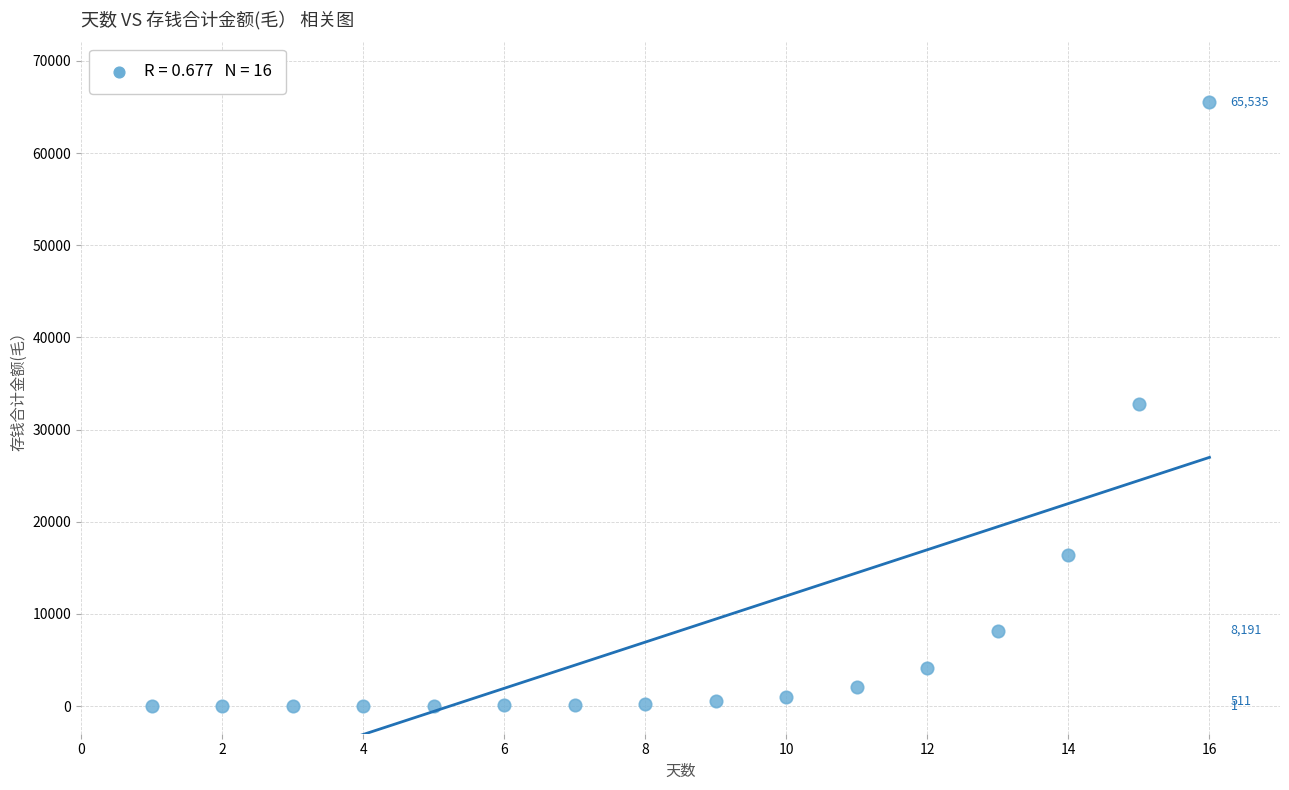

What is the range of Y values (max minus min)?

65534